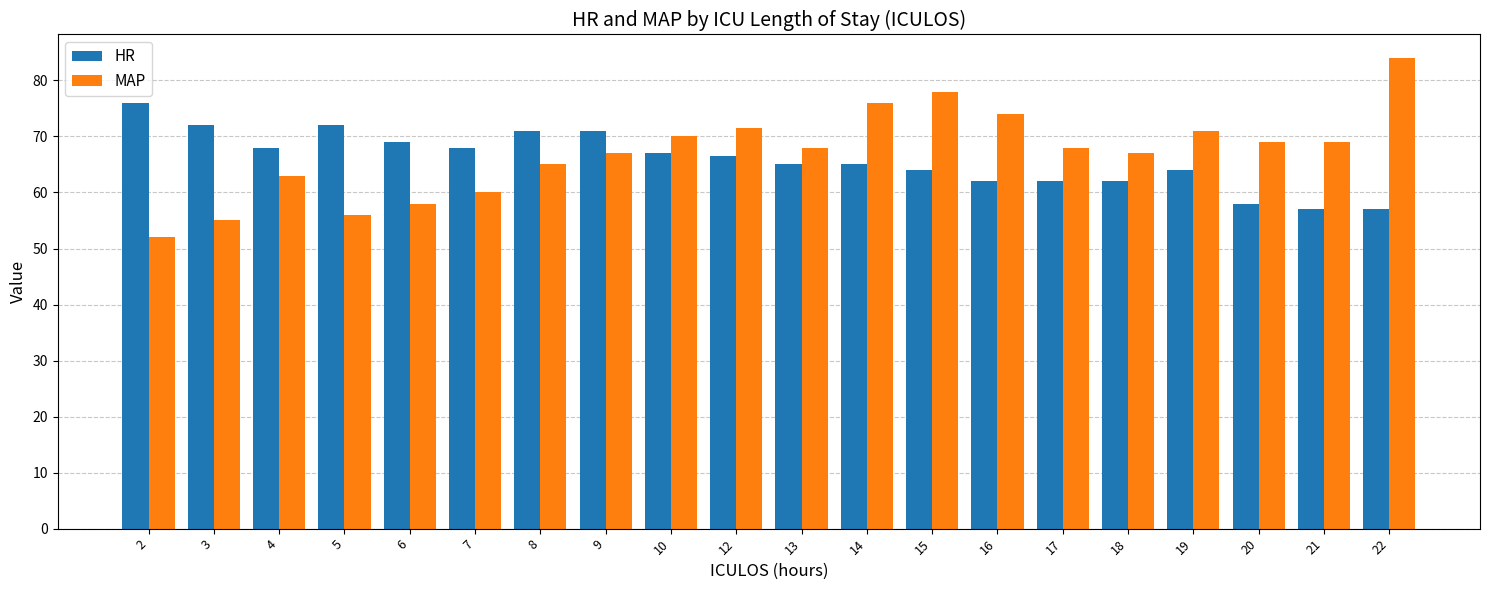

What is the value of the MAP bar at the 3rd from the left?

63.0